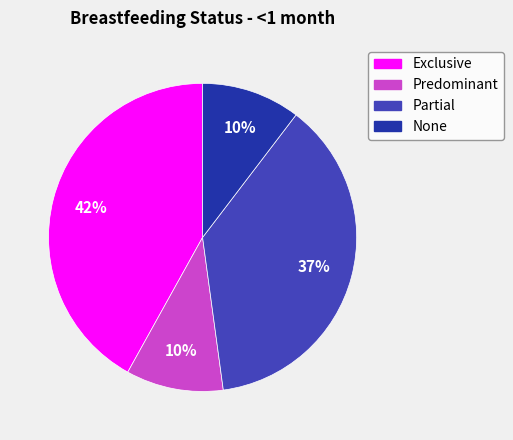

How many slices are in this pie chart?

4